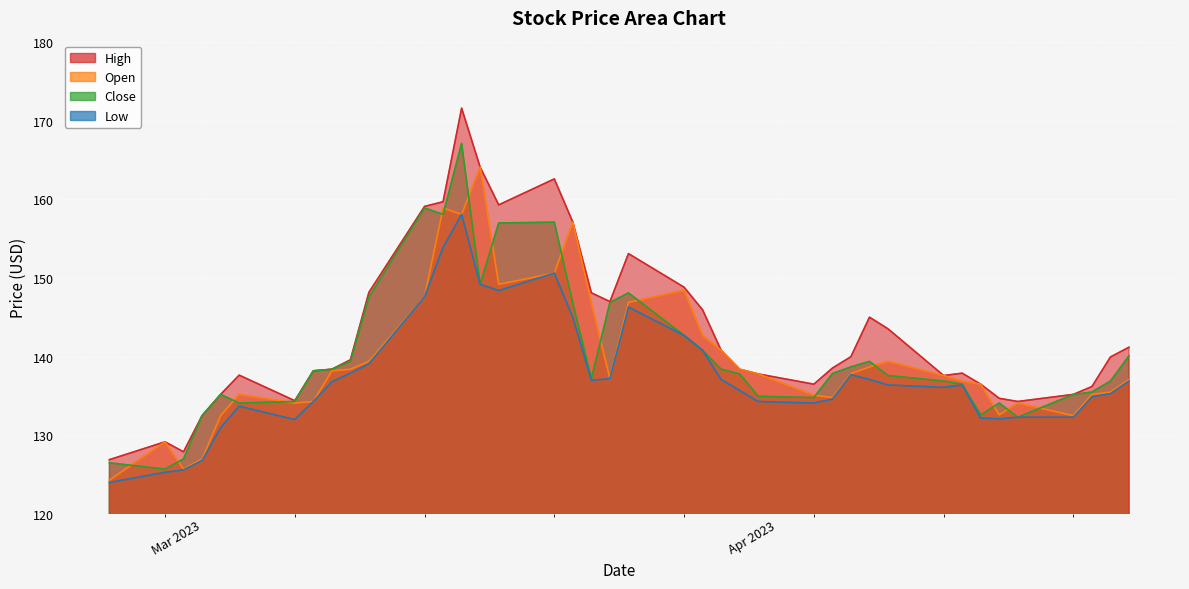

What is the spread (max minus min) of values at 29?

9.1